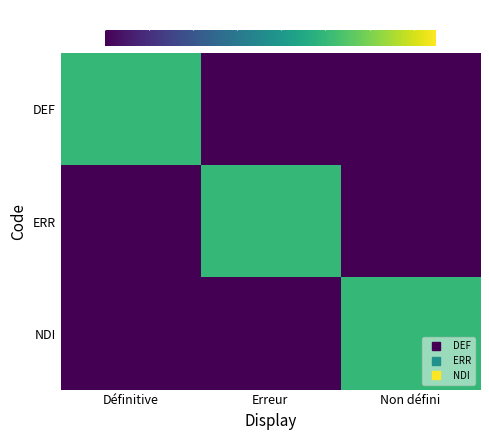

What is the spread (max minus min) of values at Erreur?

1